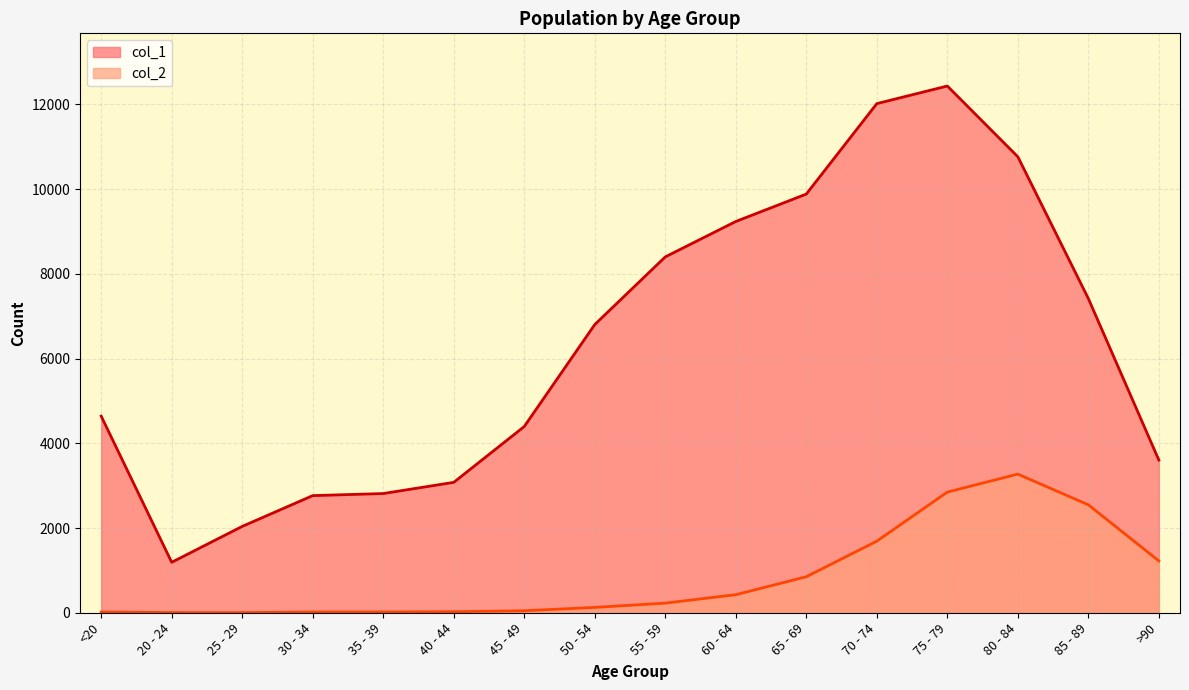

What is the label of the 12th point from the right?

35 - 39